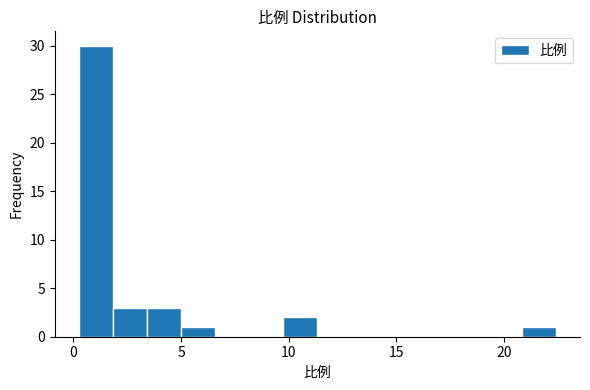

Read against the x-axis, roughly where is the centre of the tallest bar?

1.0